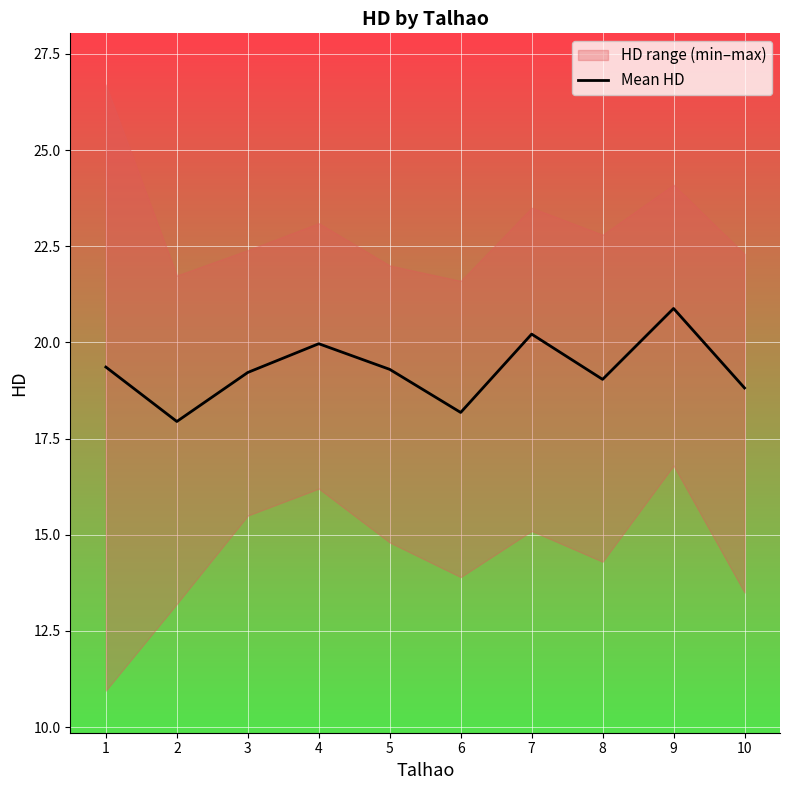

What is the change in value from 5 to 6?

-1.1